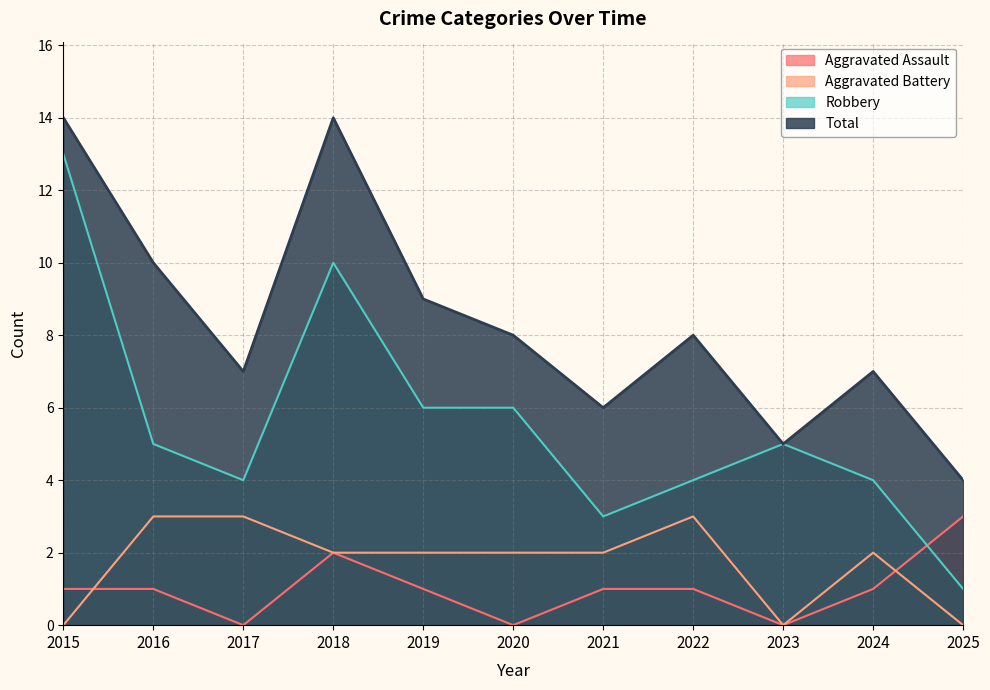

At 2020, list the series in order from largest to smallest.

Total, Robbery, Aggravated Battery, Aggravated Assault